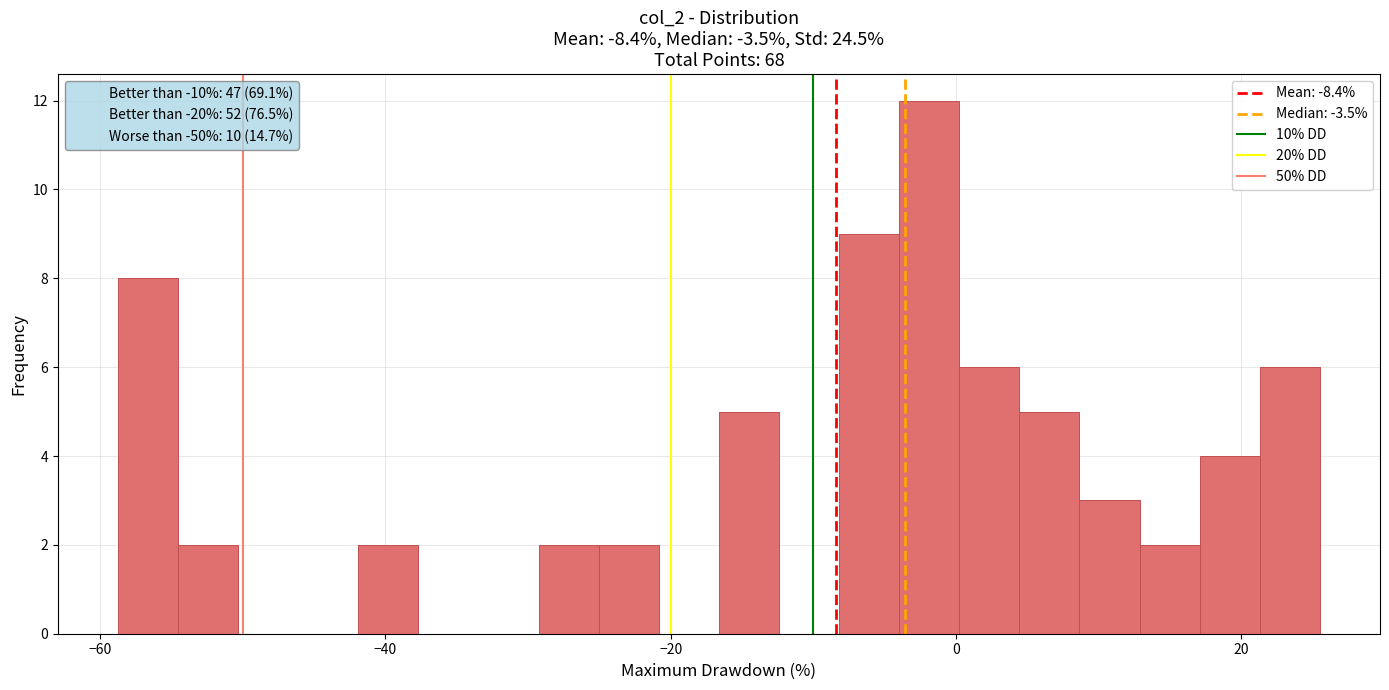

Around what value on the x-axis is the tallest bar? Give the approximate position of its centre, as read against the axis.

-2